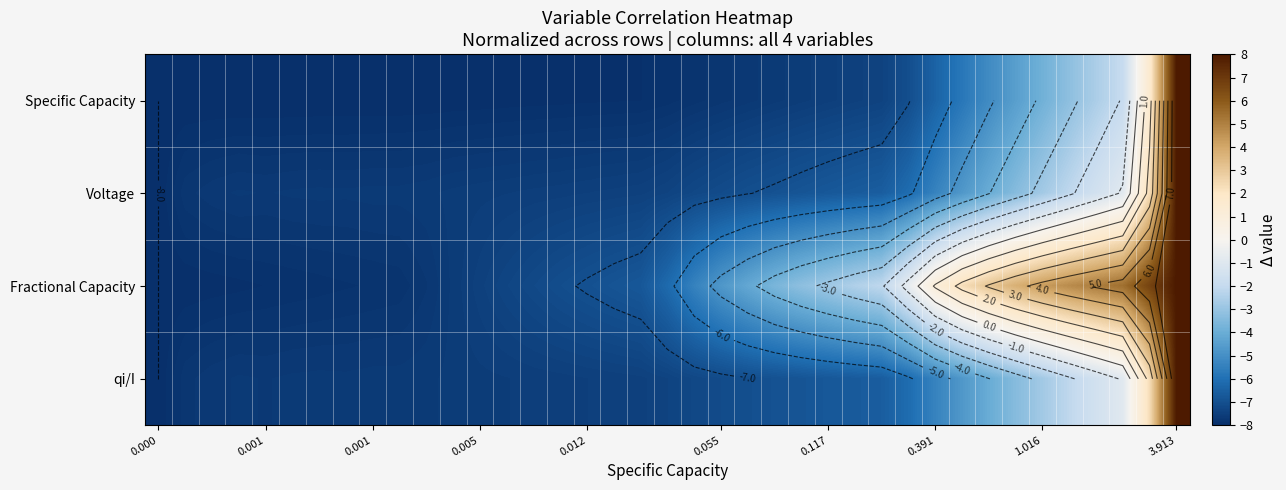

At how many categories does at least one series exceed 0?

10